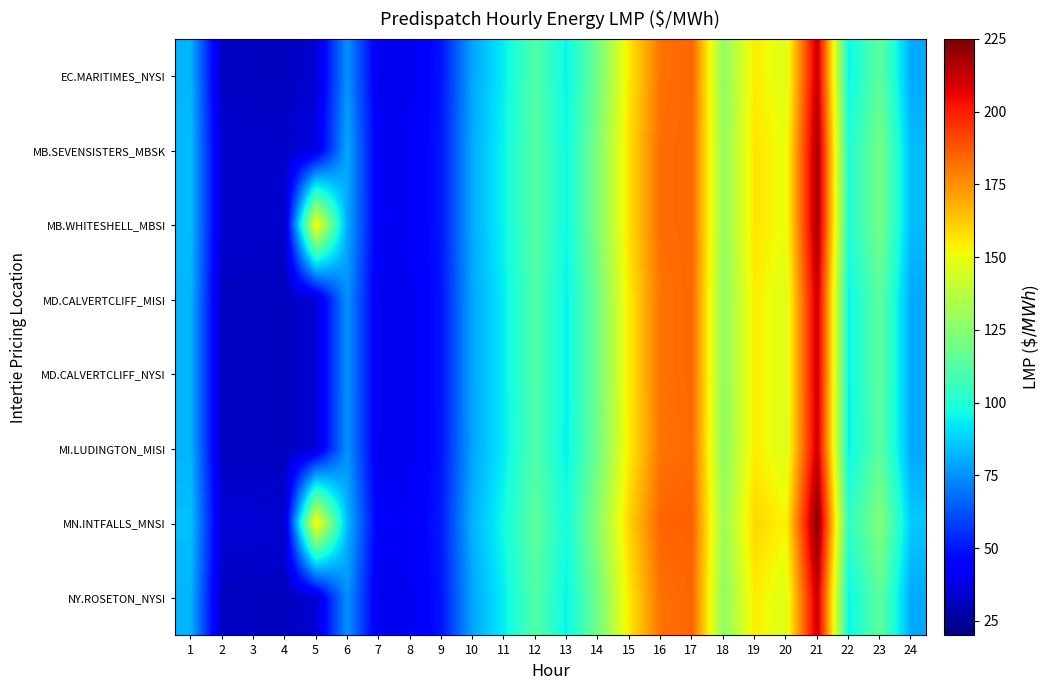

What is the smallest value displayed?

31.6